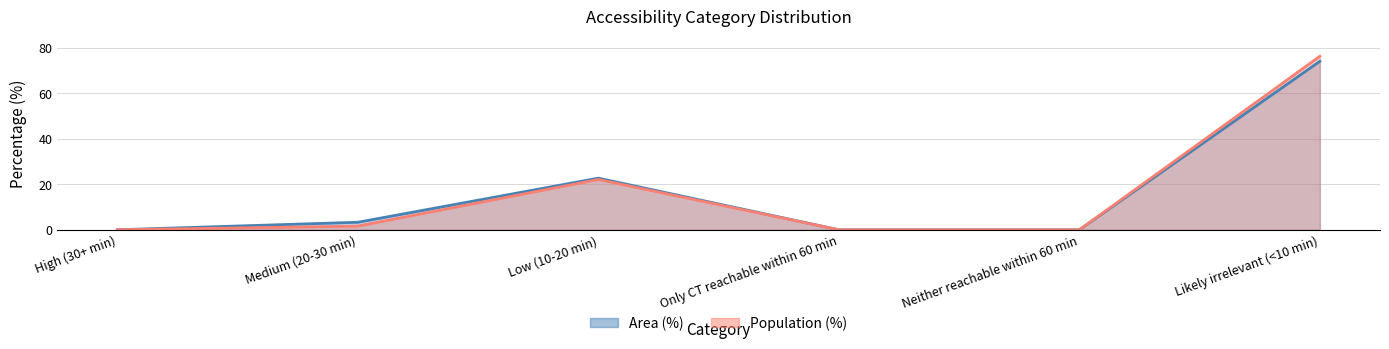

Reading left to right, extract all data points from this chart.

Area (%): High (30+ min)=0.0	Medium (20-30 min)=3.3	Low (10-20 min)=22.7	Only CT reachable within 60 min=0.0	Neither reachable within 60 min=0.0	Likely irrelevant (<10 min)=74.1
Population (%): High (30+ min)=0.0	Medium (20-30 min)=1.6	Low (10-20 min)=22.1	Only CT reachable within 60 min=0.0	Neither reachable within 60 min=0.0	Likely irrelevant (<10 min)=76.3